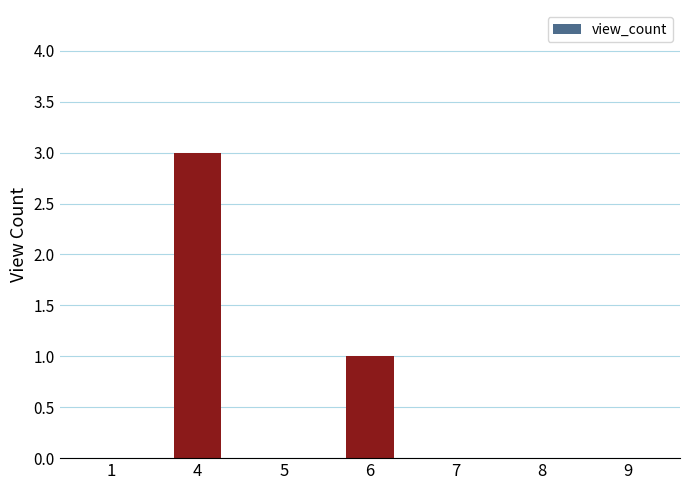

The chart shows a value of 2 at 9. True or false?

False